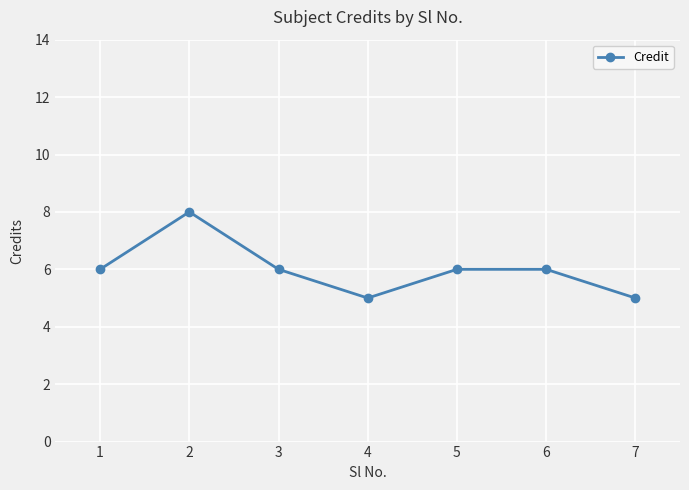

What is the change in value from 2 to 4?

-3